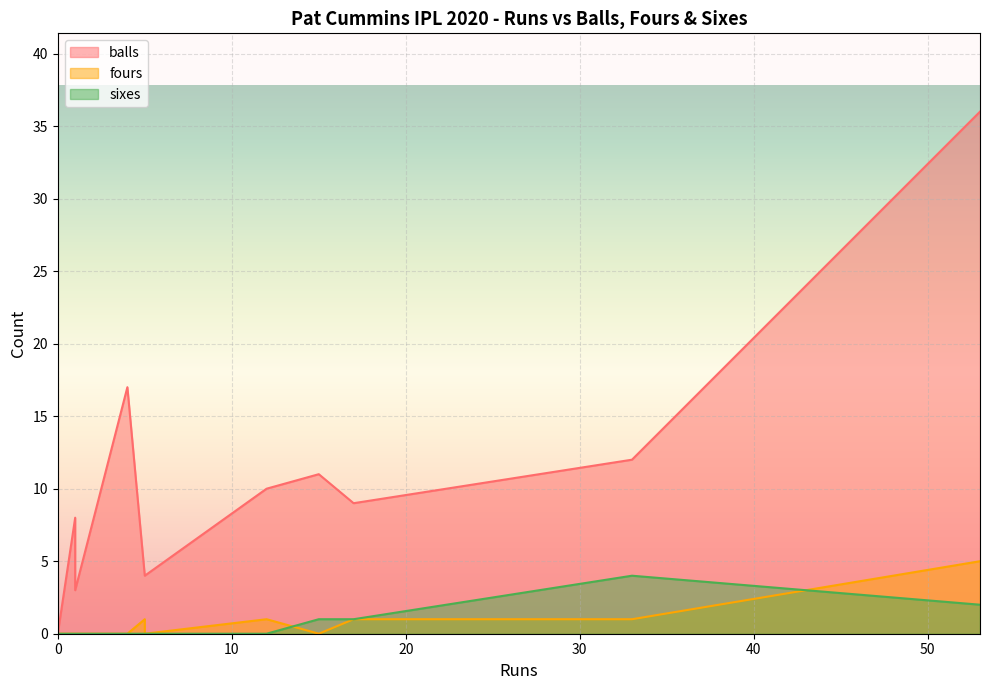

At which label does balls reach its peak?

53